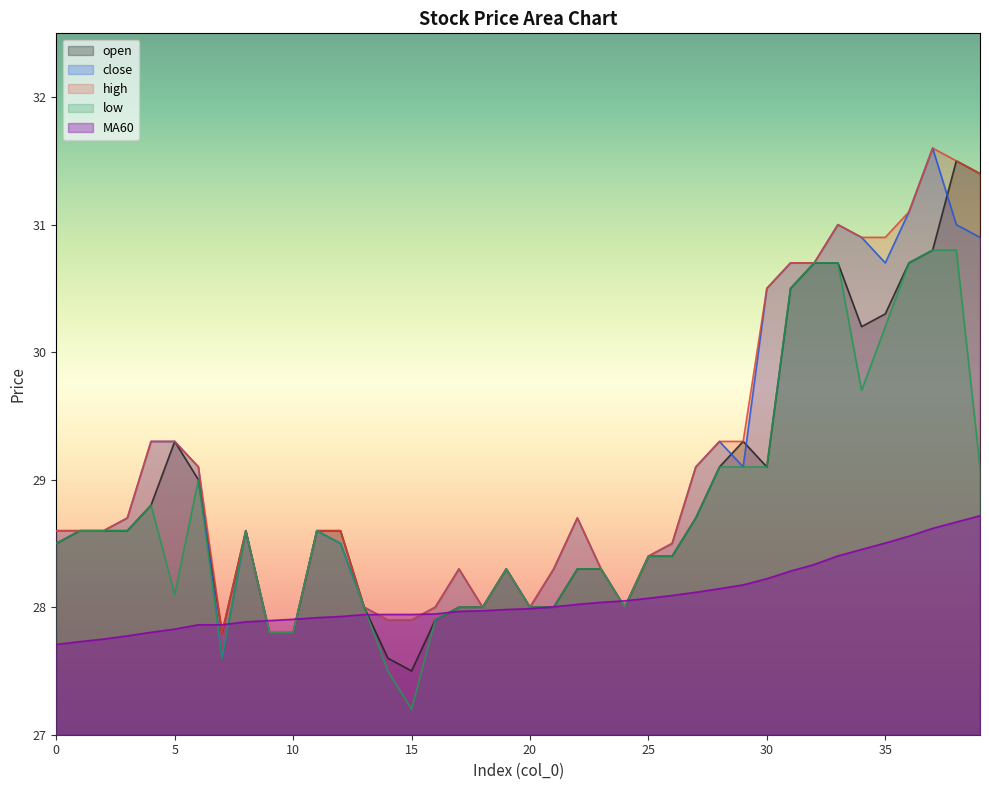

What is the sum of all MA60 values?

1123.0